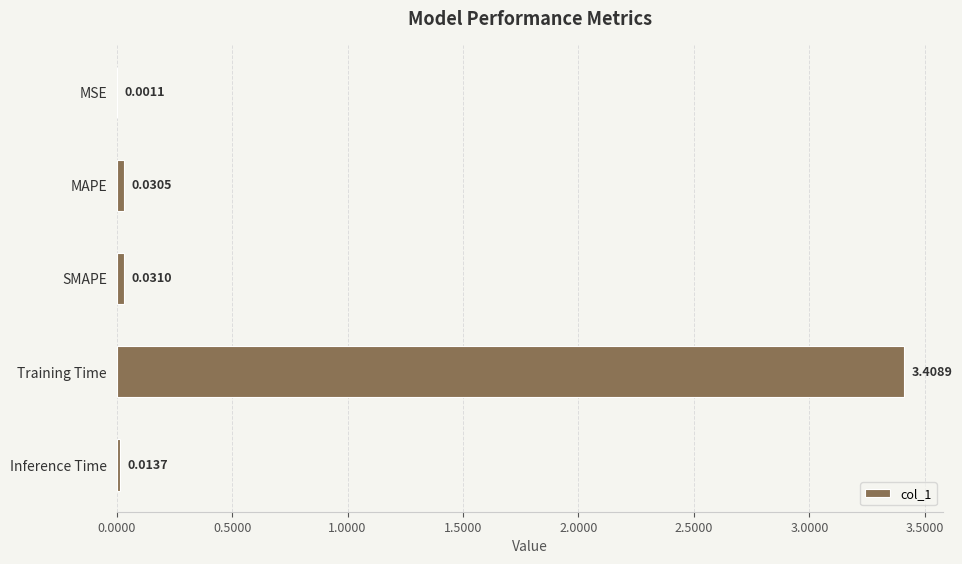

At which category does the chart reach its peak across all series?

Training Time